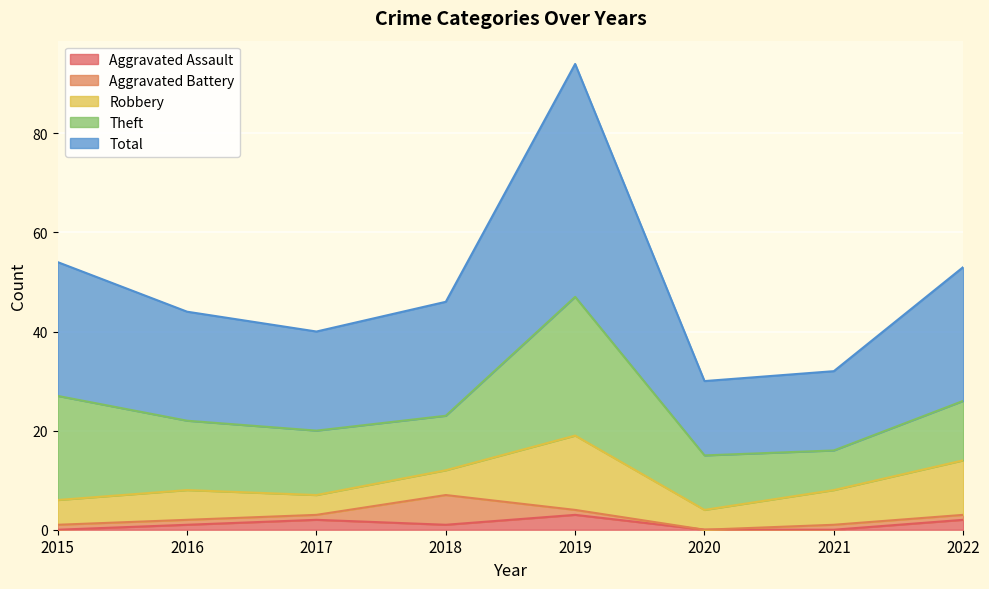

What is the greatest value displayed?

47